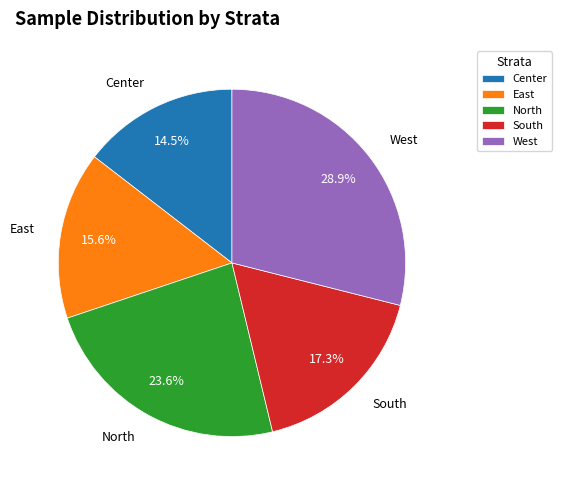

How many segments does this pie chart have?

5